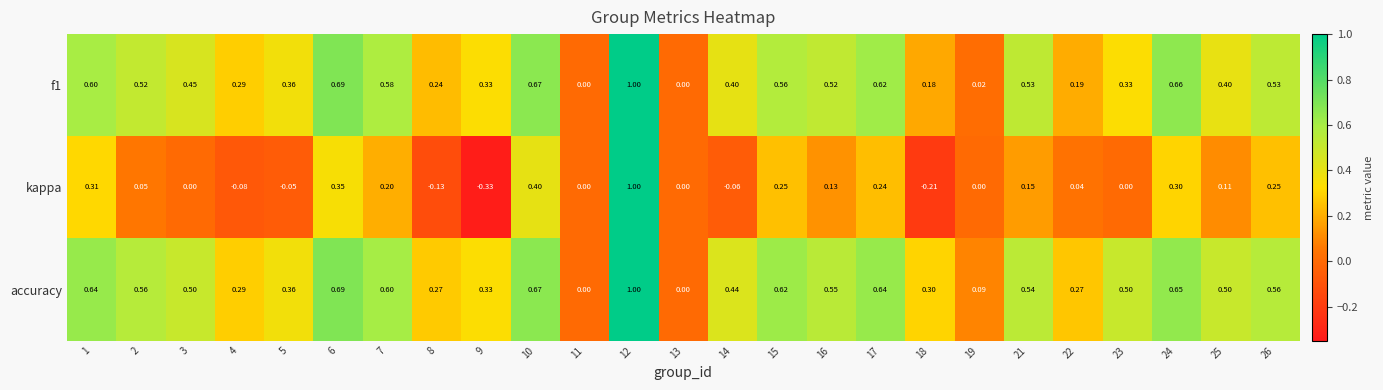

Which series changed the most between 9 and 16?

kappa